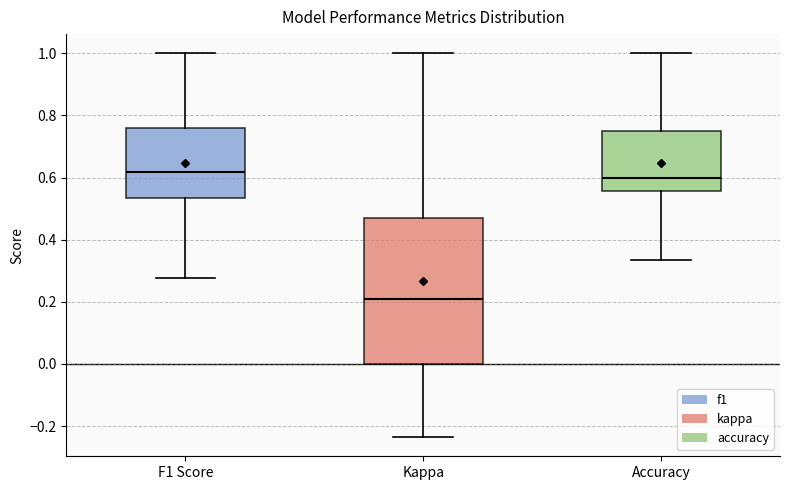

Comparing the boxes themselves (not the whiskers), which one is the tallest?

Kappa